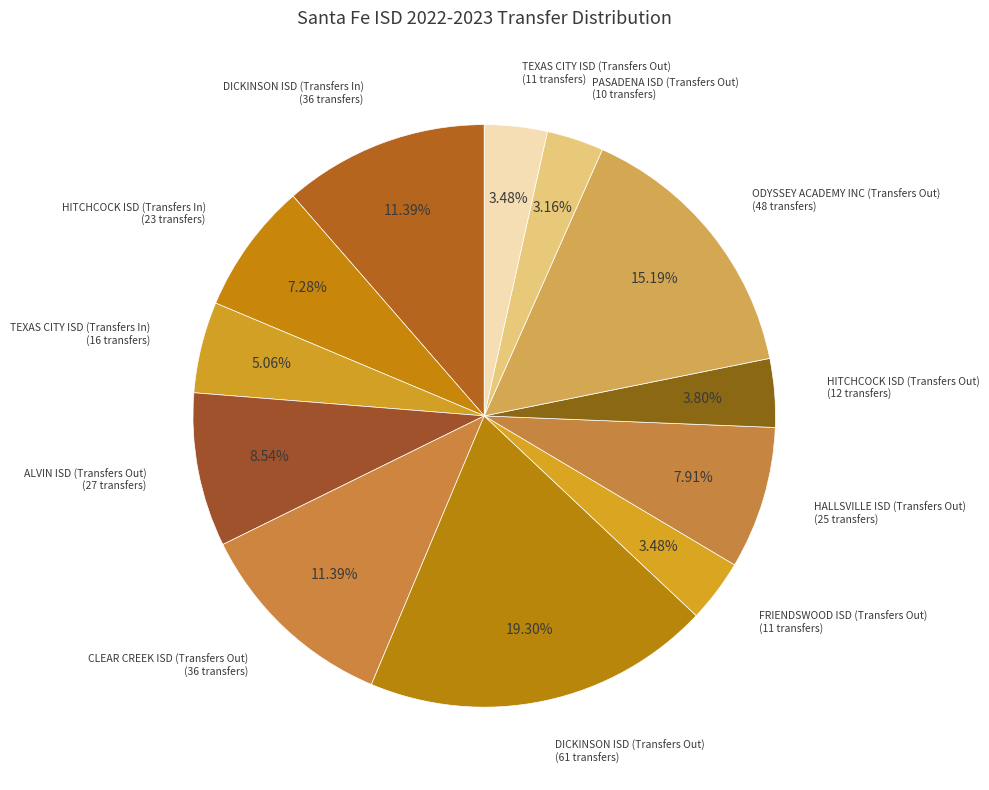

How many slices are in this pie chart?

12